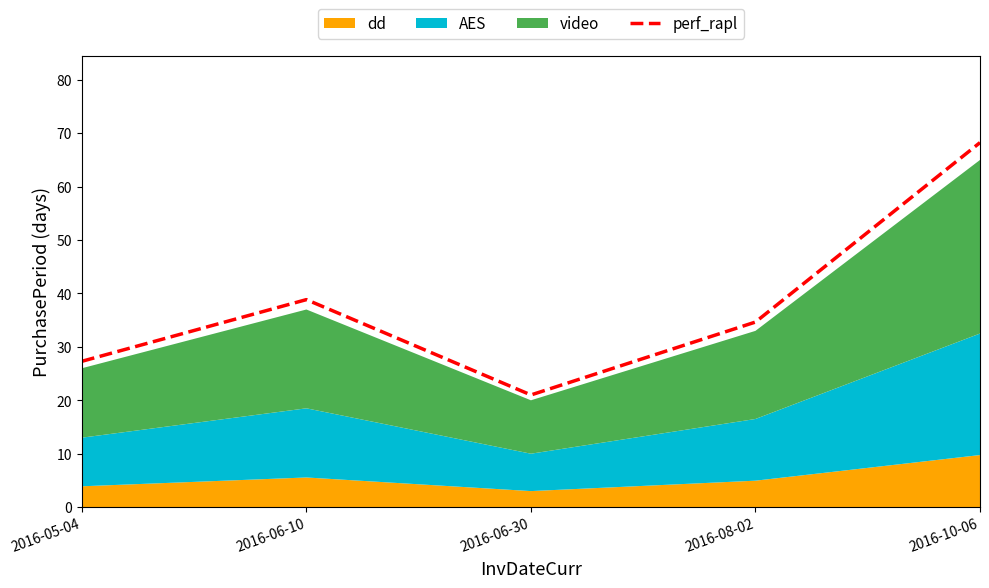

What is the label of the 1st point from the right?

2016-10-06